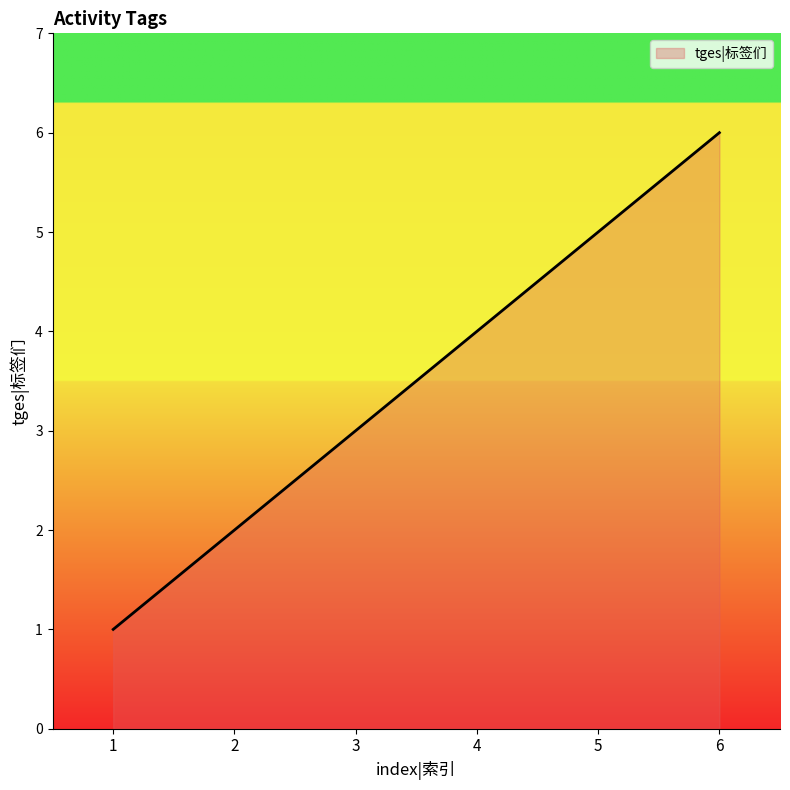

How many values are below 4?

3